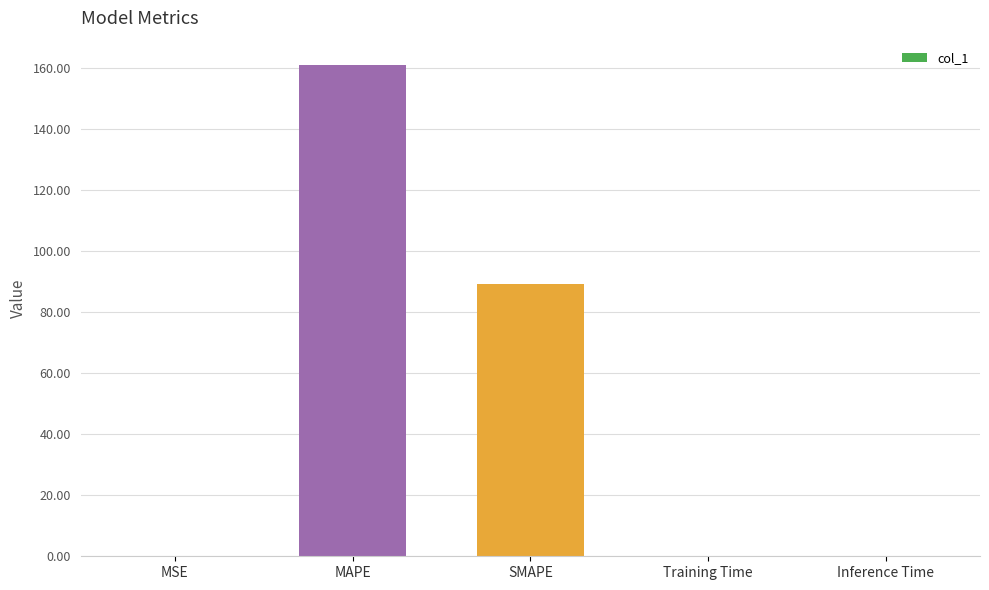

The value at SMAPE is 38.4. True or false?

False